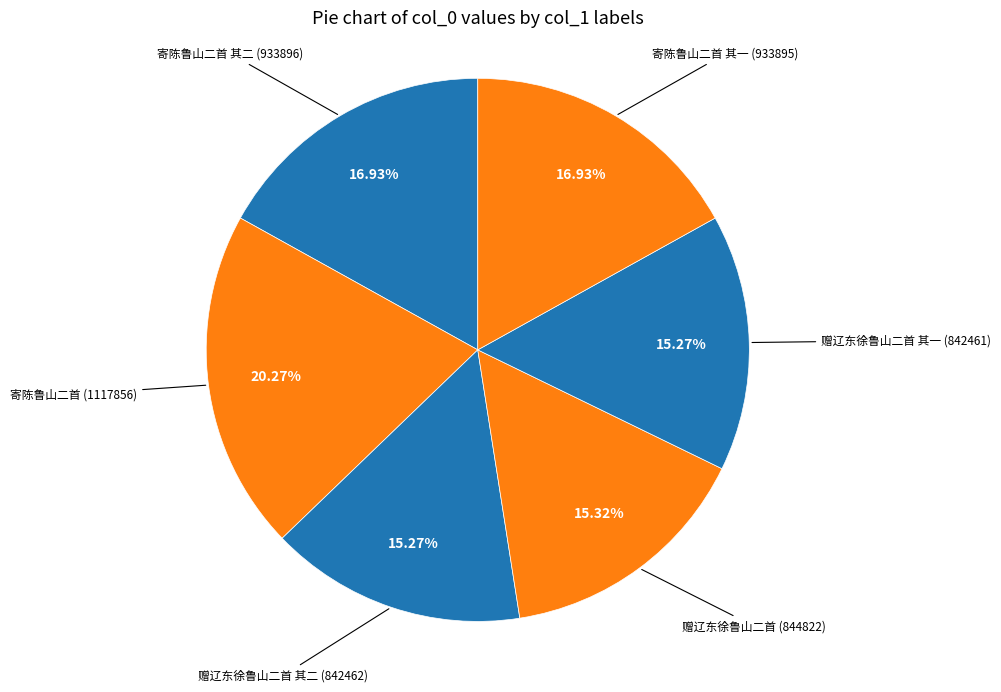

Does any single category account for the majority?

No